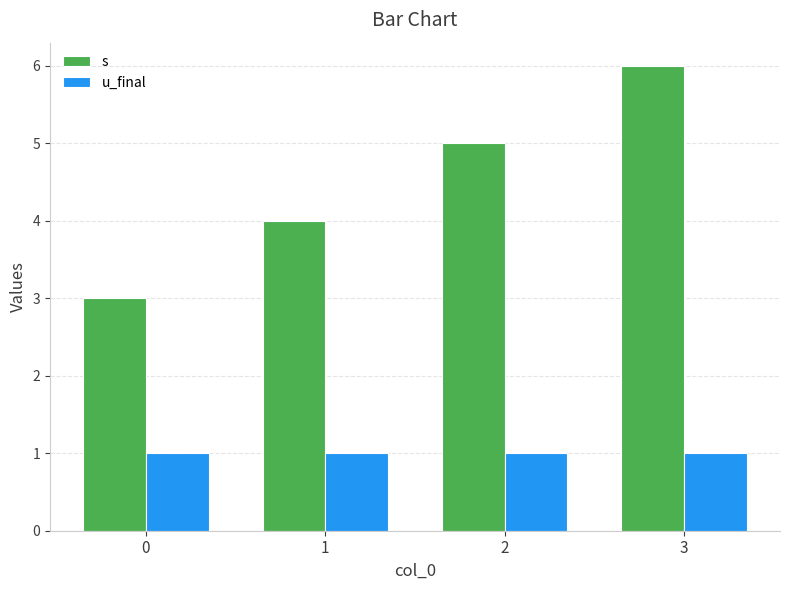

What is the value of the u_final bar at the 3rd from the left?

1